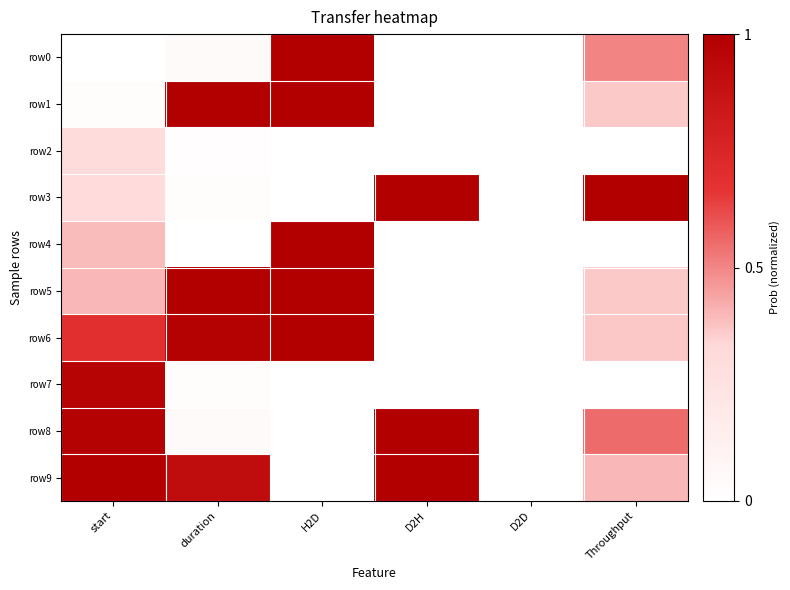

At how many categories does at least one series exceed 0?

5